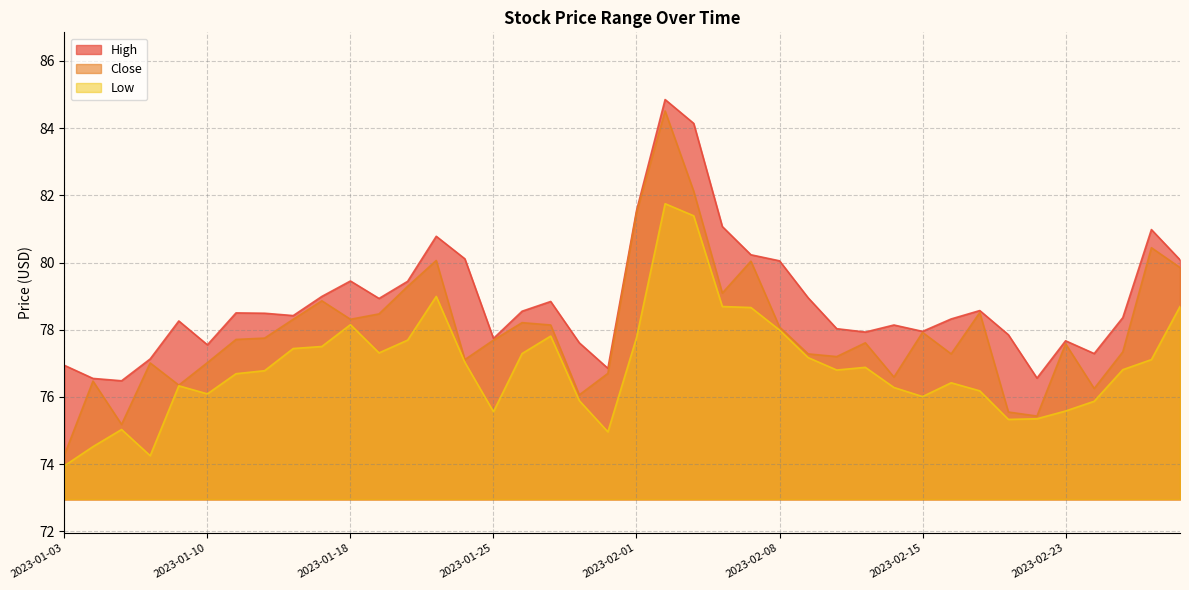

What position from the left is 2023-02-09?

27